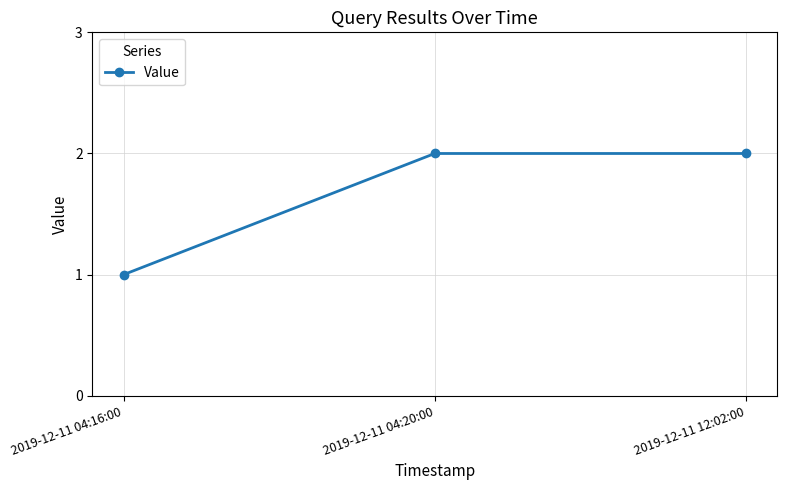

How many values are between 1 and 2?

3